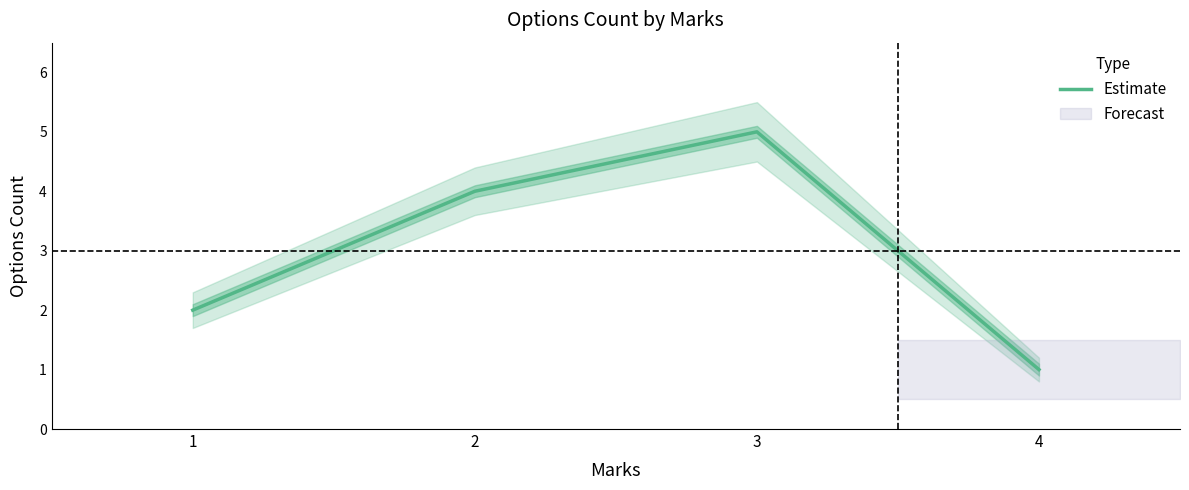

Reading left to right, list all the values displayed in this chart.

2	4	5	1